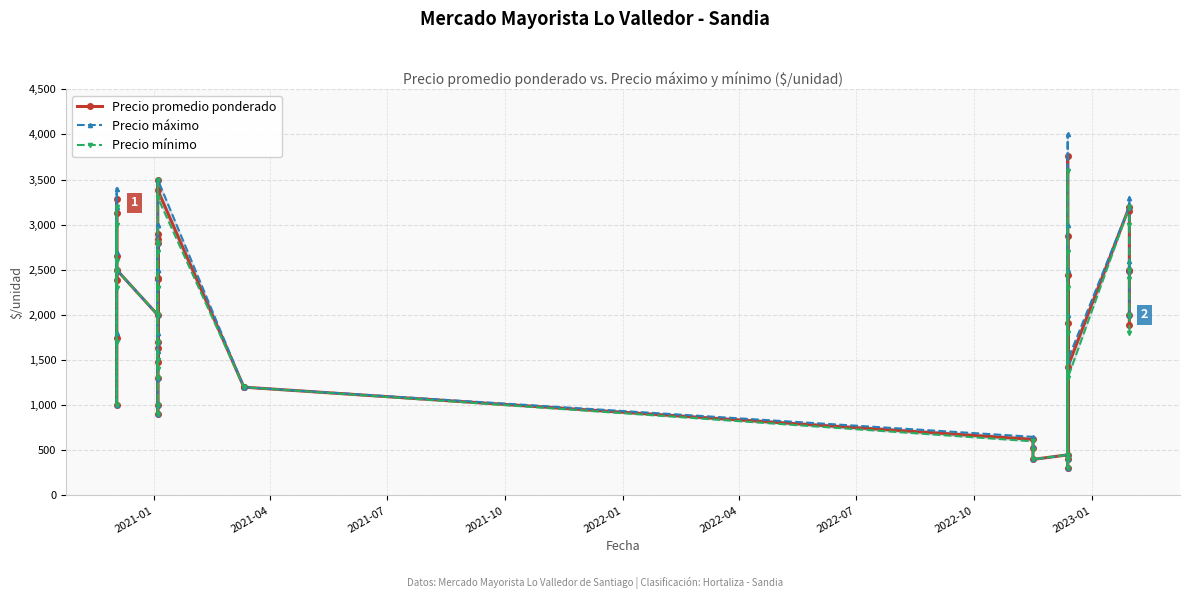

What is the label of the 38th point from the right?

2021-07